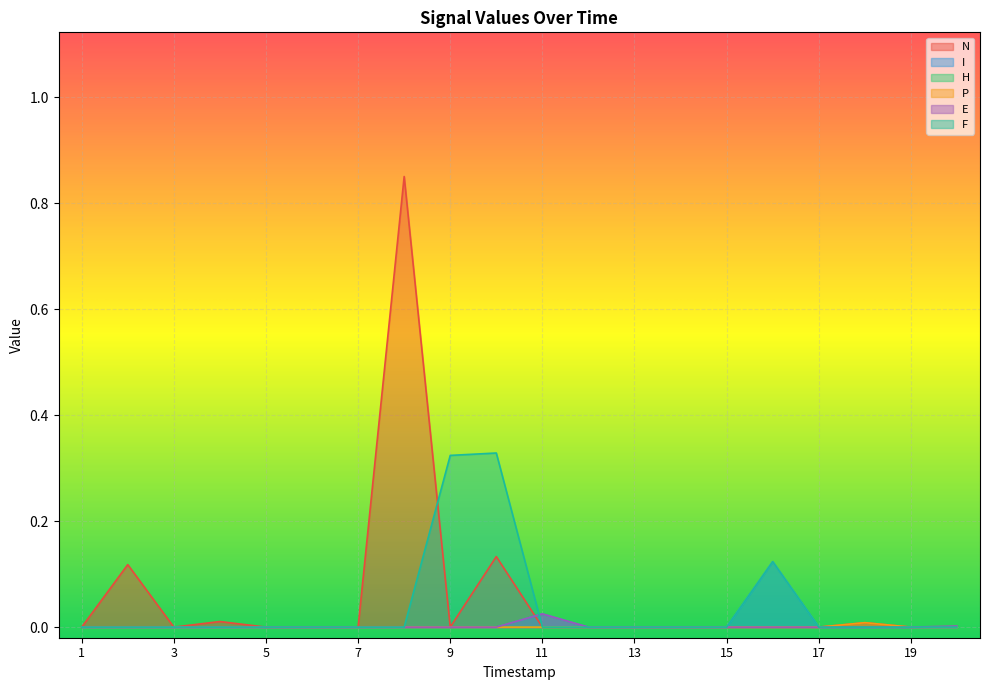

Does the chart display data point markers on the line(s)?

No